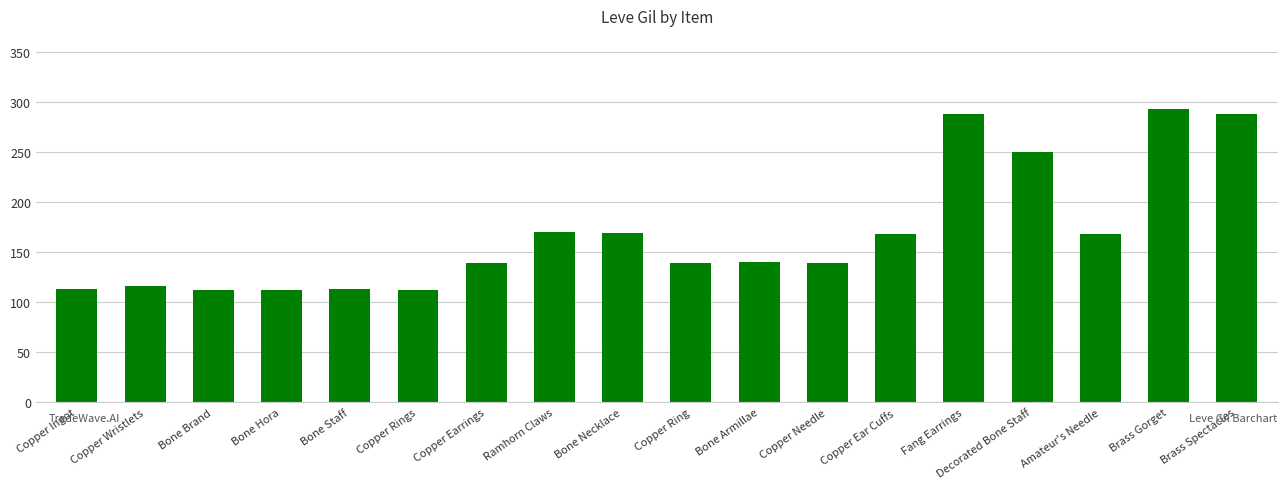

Is it true that the value at Bone Hora is 112?

True